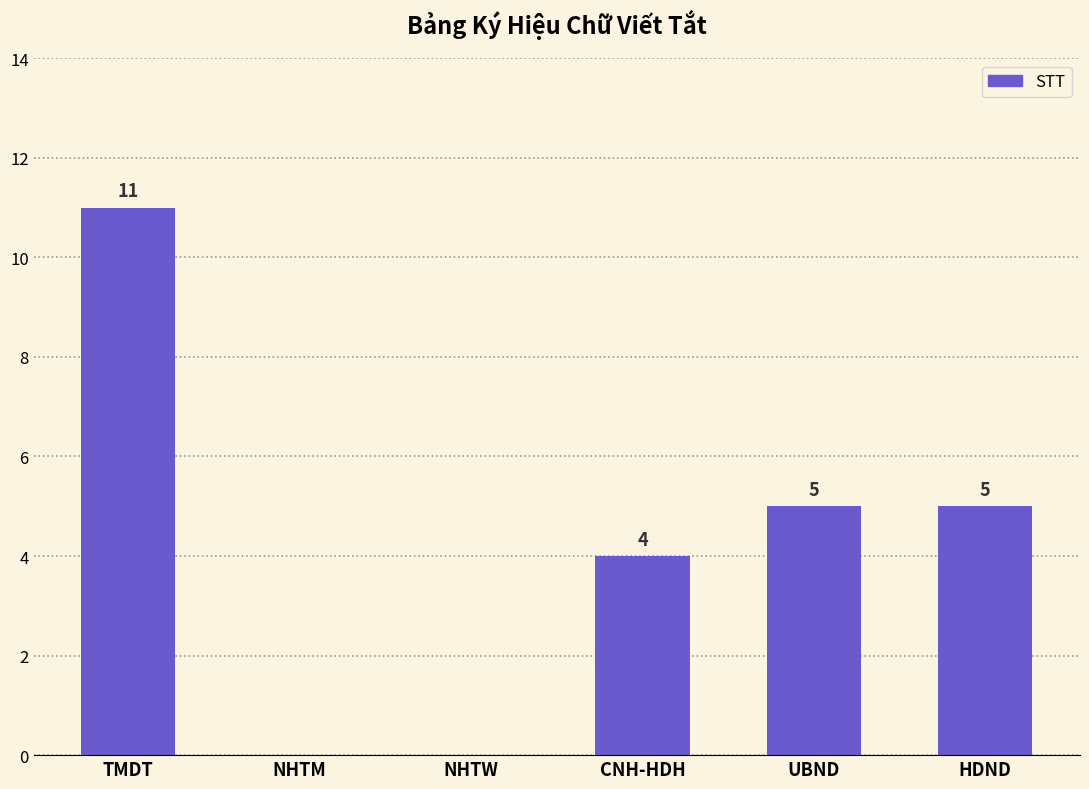

Reading left to right, list all the values displayed in this chart.

11	0	0	4	5	5